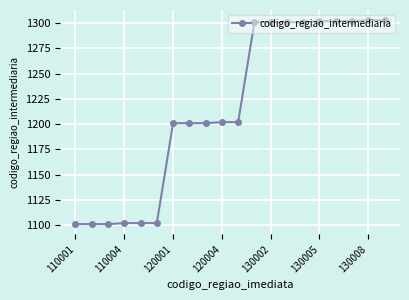

What is the maximum value shown in the chart?

1303